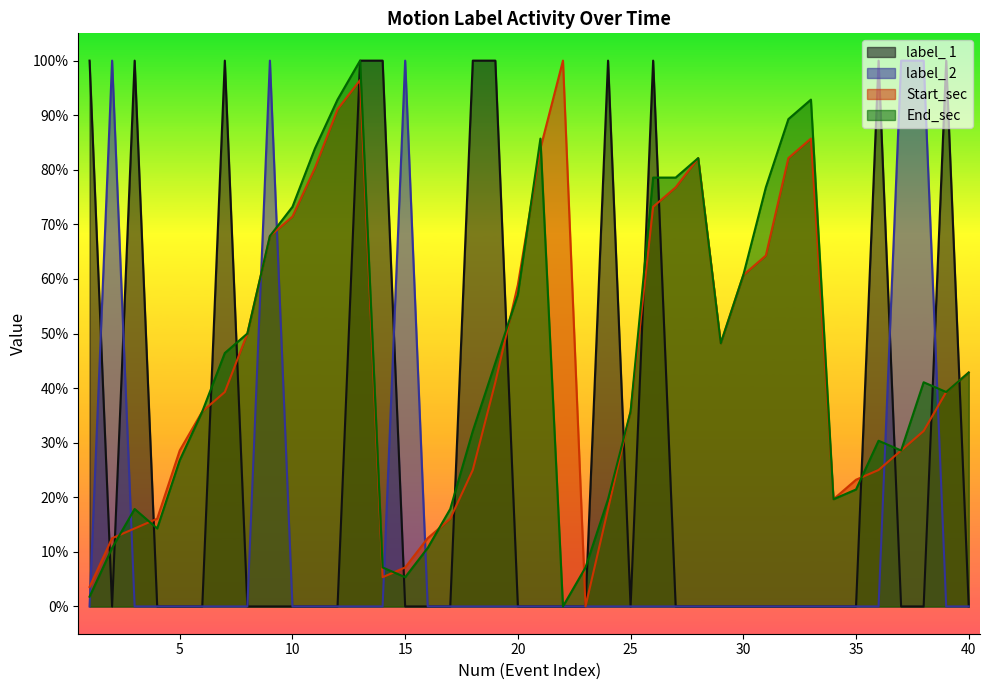

Which category has the highest value across all series?

1